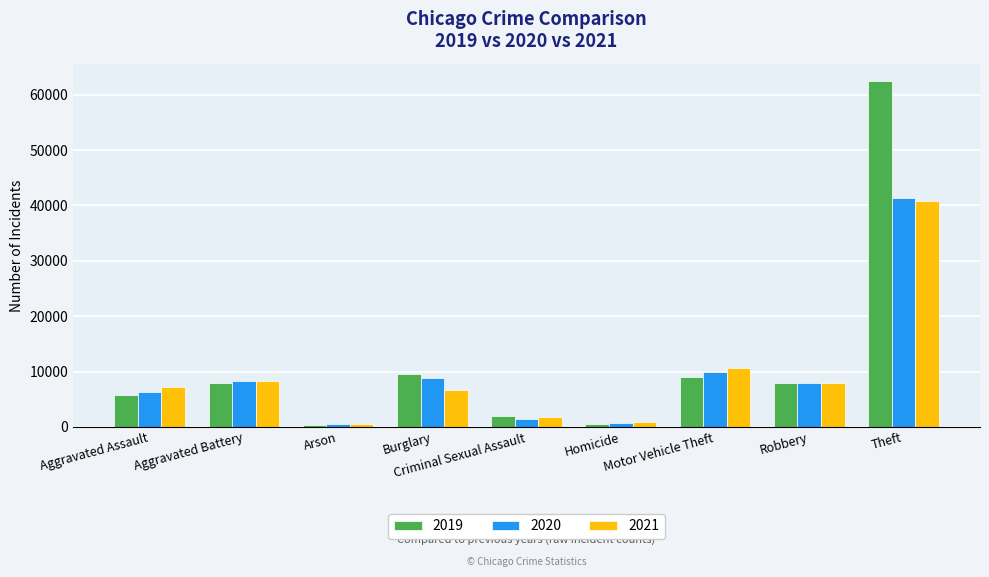

What is the value of the 2021 bar at the 8th from the left?

7920